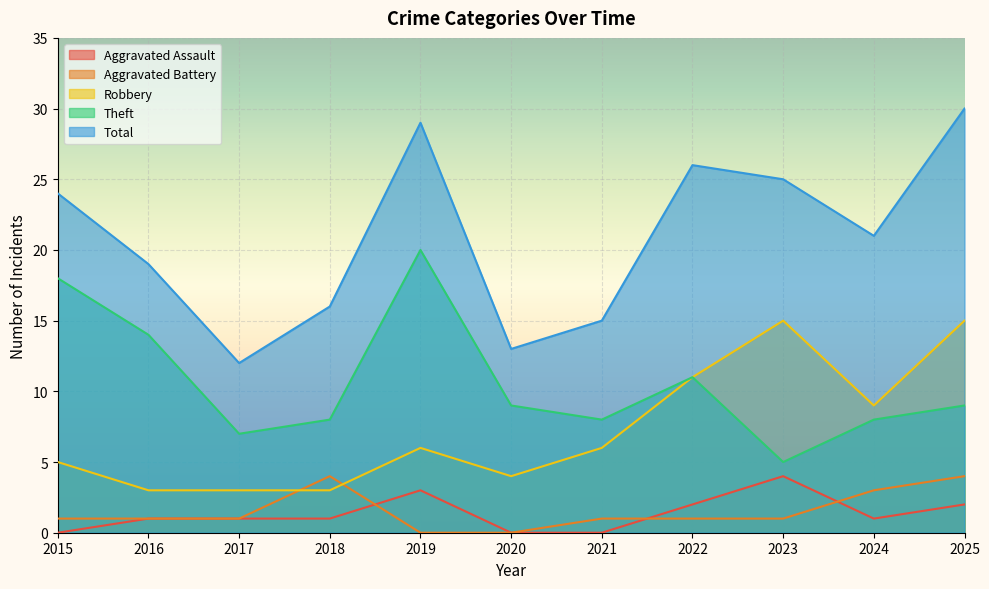

True or false: Aggravated Battery and Aggravated Assault cross at least once.

True